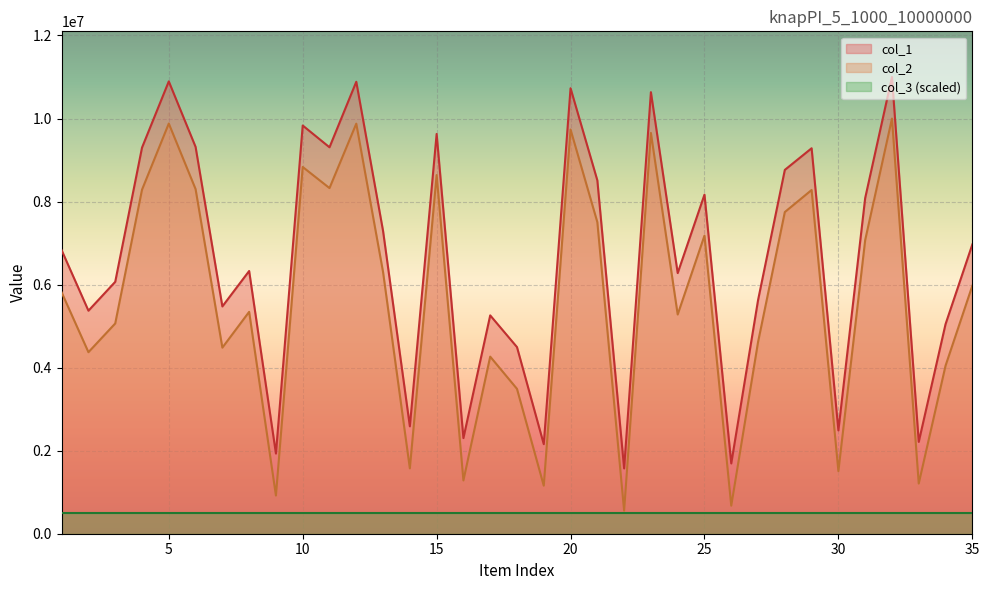

Reading right to left, what are all the values shown in this chart?

col_1: 6965809	5046894	2212038	10999755	8084706	2488783	9283800	8762652	5625354	1692724	8166621	6277613	10634524	1572698	8510994	10729456	2156797	4494830	5258760	2303517	9628379	2586725	7291057	10884986	9306992	9831563	1930872	6327570	5474180	9317148	10894266	9298943	6067009	5371493	6827565
col_2: 5972544	4045703	1208742	9997703	7072152	1507357	8278337	7747465	4615453	675479	7178950	5279941	9652131	555586	7504149	9734754	1156765	3489093	4265186	1283931	8637570	1573985	6301762	9876180	8324516	8832886	919429	5343922	4481715	8300414	9879011	8285356	5063751	4371928	5811482